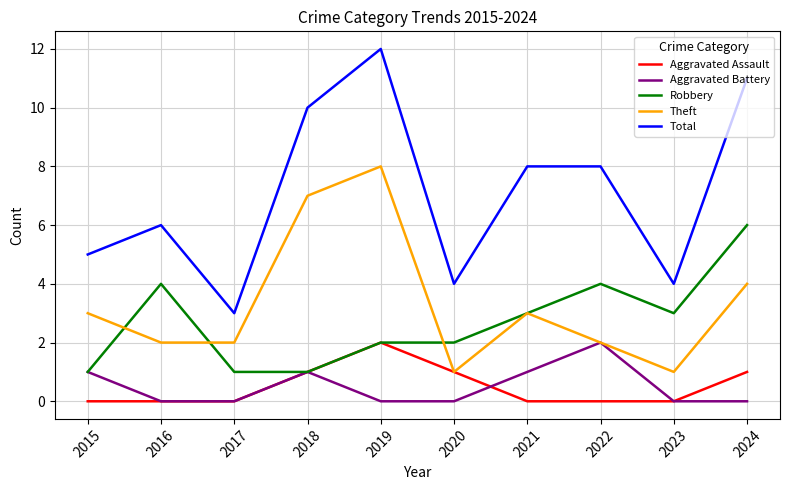

Does the chart display data point markers on the line(s)?

No